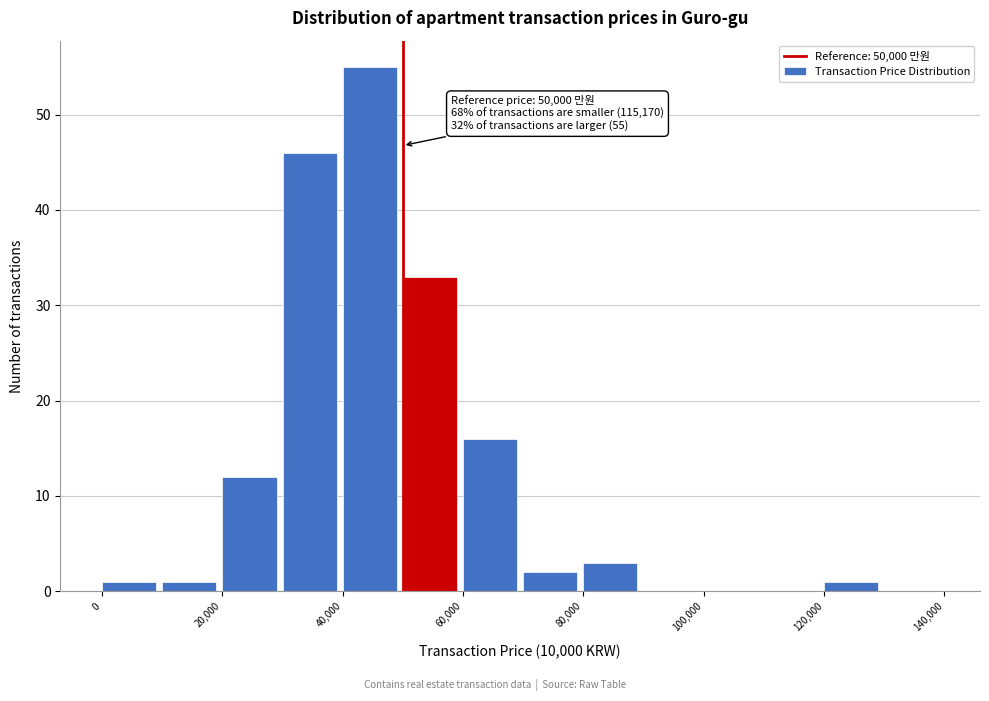

Over which range of the x-axis is the bar tallest?

40000 to 50000